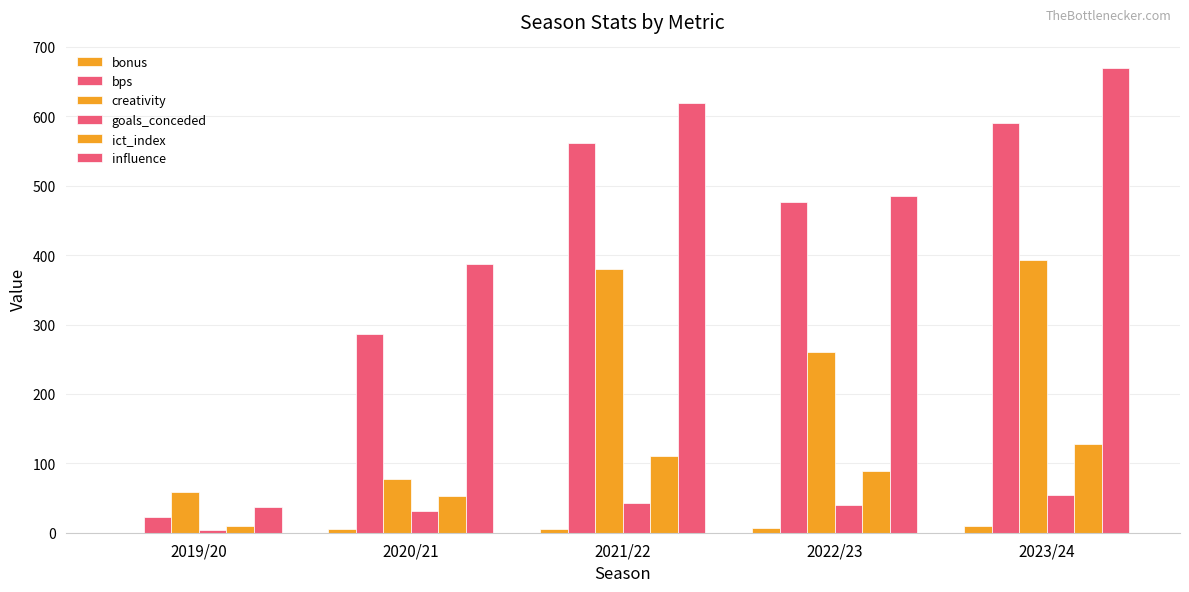

At which label is ict_index closest to 68?

2020/21